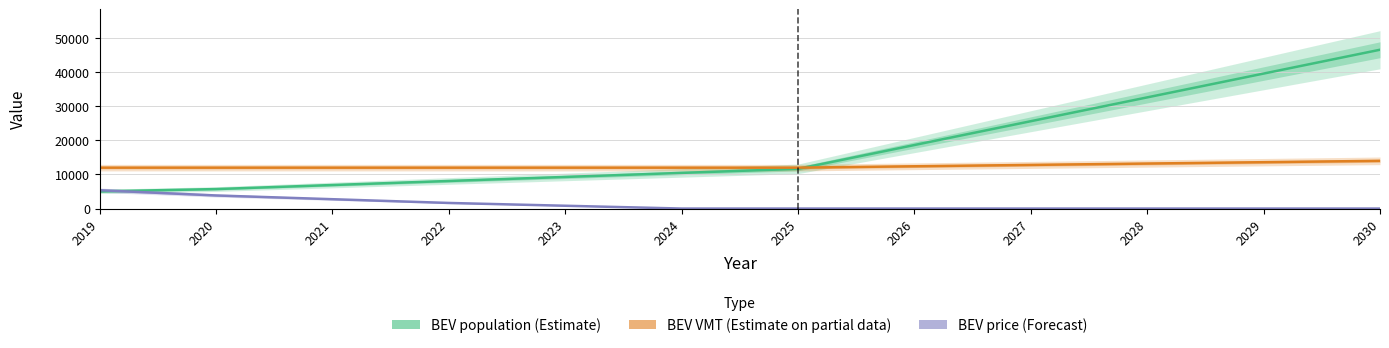

Reading right to left, what are all the values shown in this chart?

BEV population (Estimate): 46589.0	39600.6	32612.2	25623.8	18635.4	11647.0	10460.6	9274.2	8087.7	6901.3	5714.9	5037.3
BEV VMT (Estimate on partial data): 14000.0	13600.0	13200.0	12800.0	12400.0	12000.0	12000.0	12000.0	12000.0	12000.0	12000.0	12000.0
BEV price (Forecast): 0.0	0.0	0.0	0.0	0.0	0.0	0.0	821.1	1642.2	2741.2	3840.3	5377.2